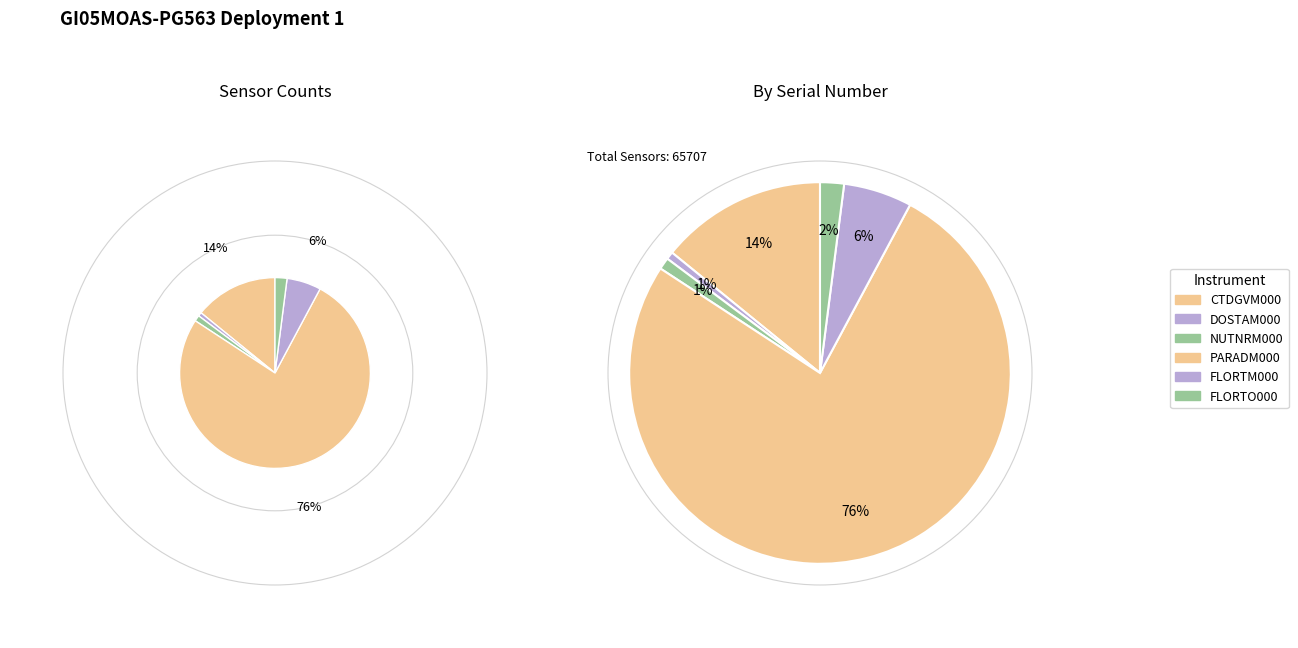

Combined, what portion of the pie is FLORTM000 and PARADM000?

82.2%